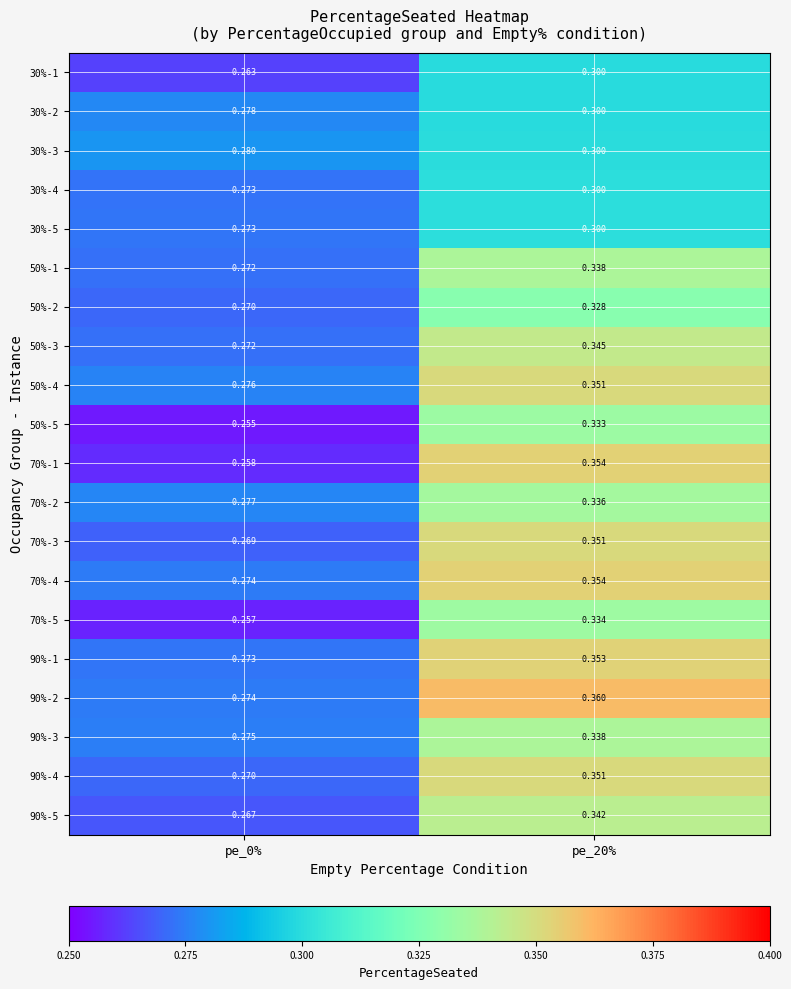

Is the value of 50%-5 at pe_0% greater than the value of 70%-1 at pe_20%?

No